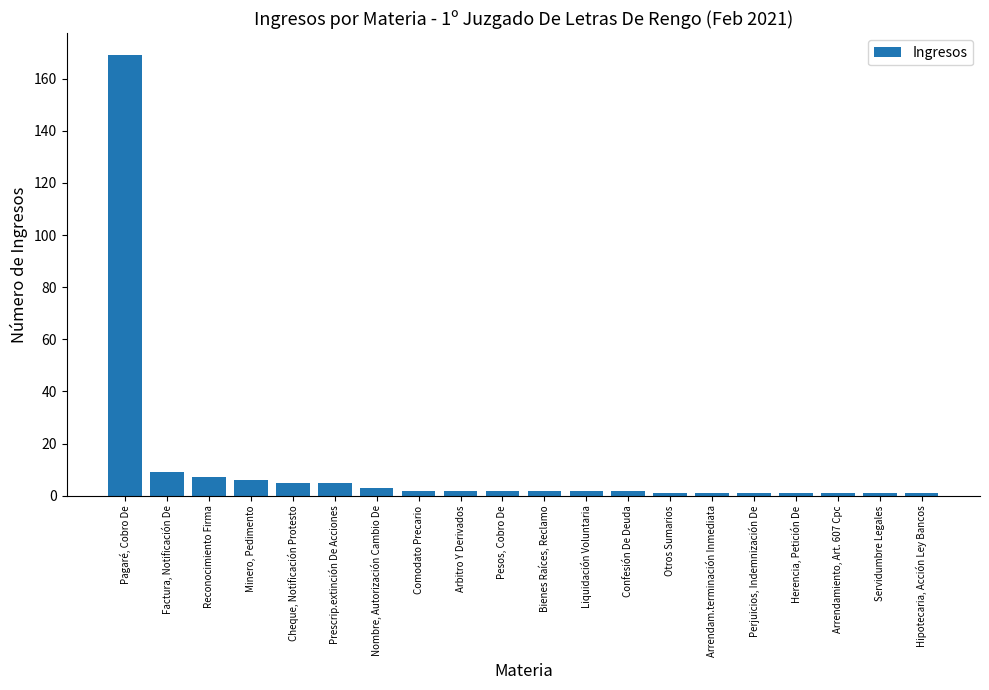

What is the label of the 9th bar from the left?

Arbitro Y Derivados